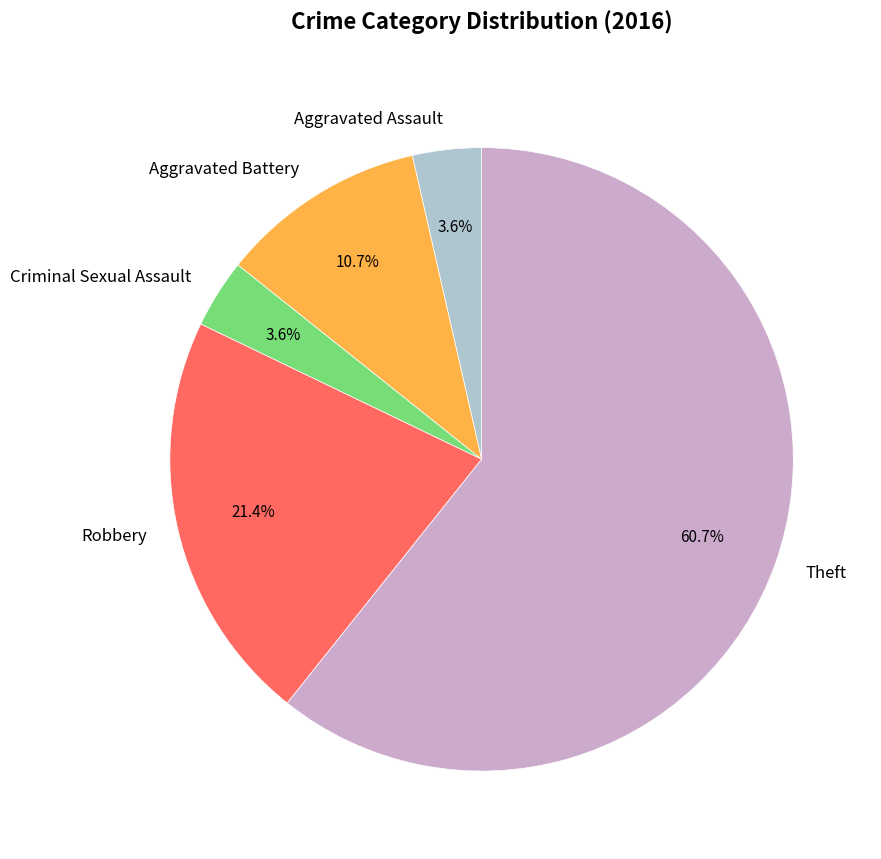

What is the total percentage of Criminal Sexual Assault and Theft?

64.3%